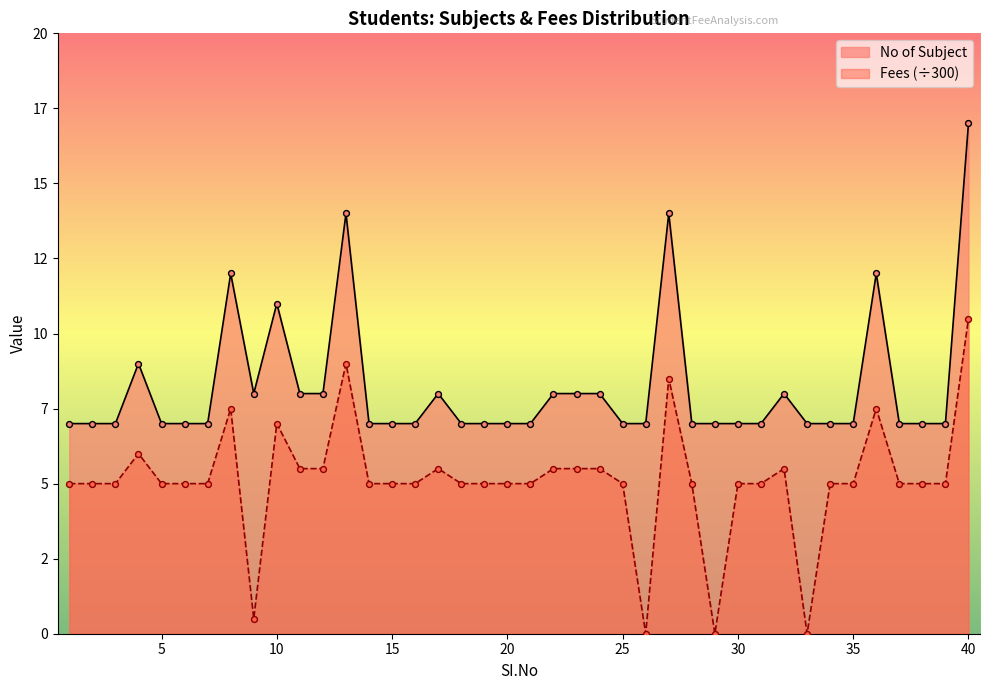

Which series has the widest spread of Y values?

Fees